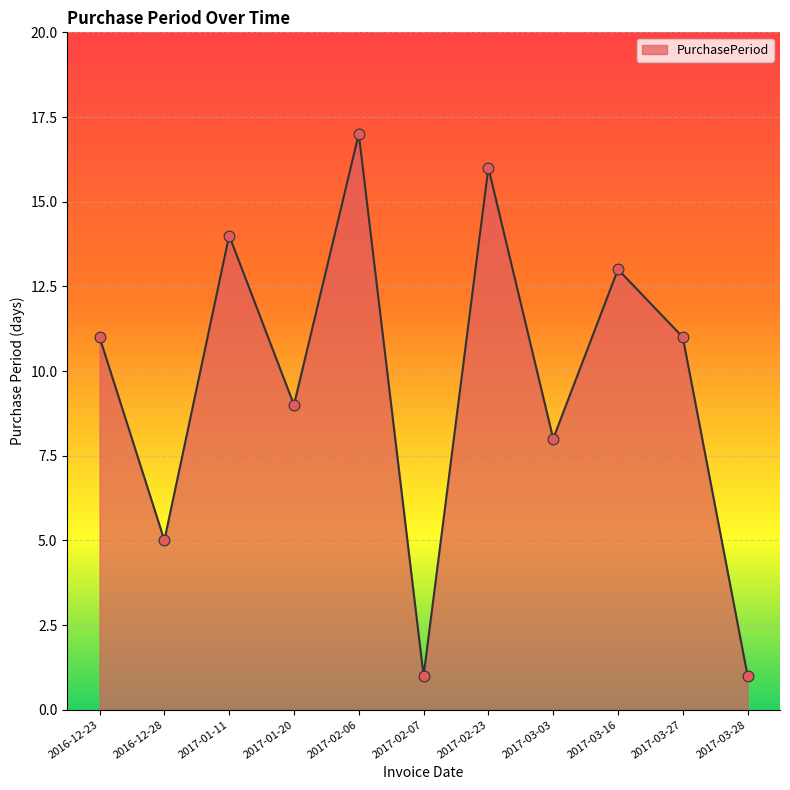

Between 2017-03-28 and 2017-01-11, which is larger?

2017-01-11